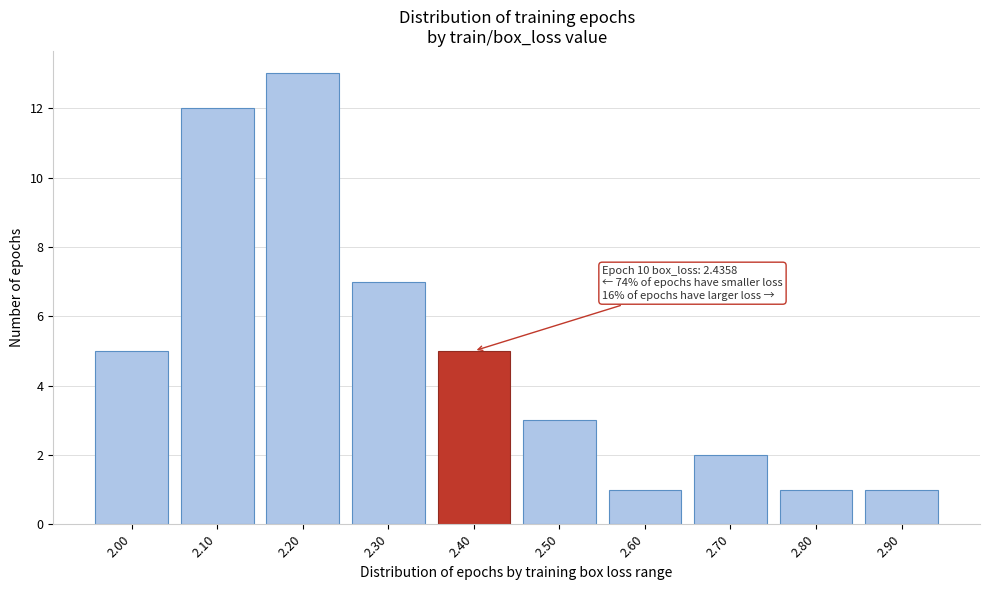

Reading left to right, list all the values displayed in this chart.

5	12	13	7	5	3	1	2	1	1